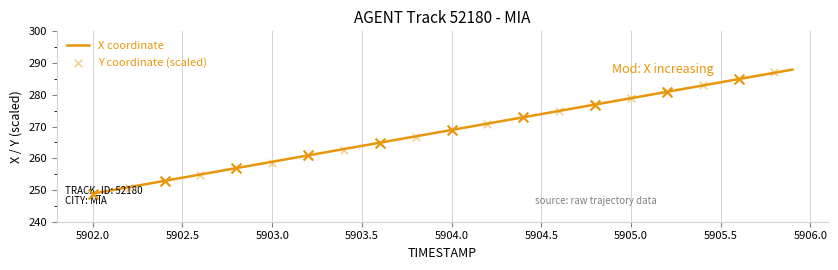

Is it true that X coordinate equals 83.7 at 5902.0?

False